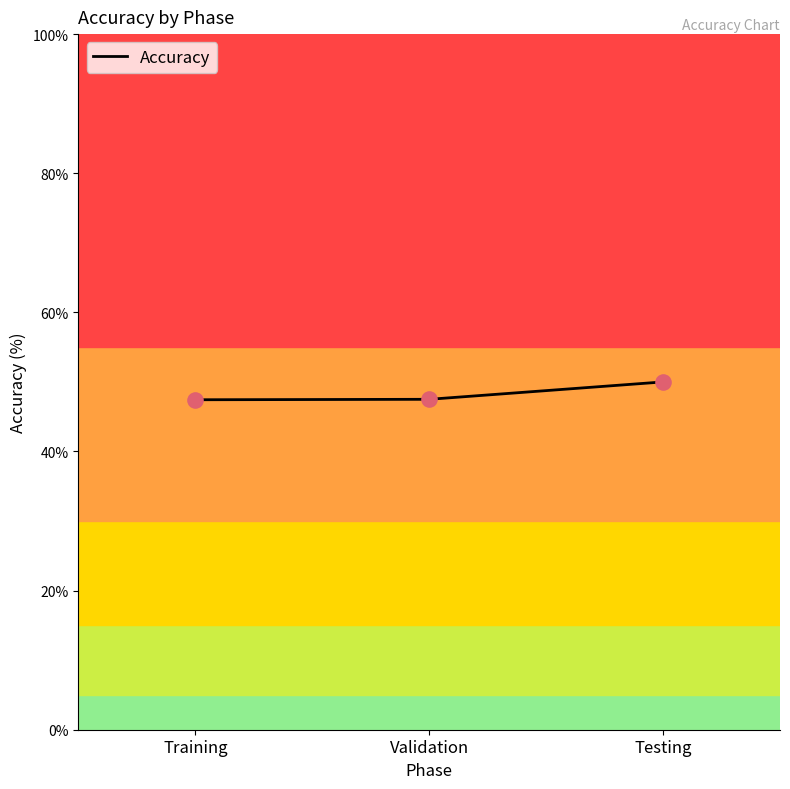

What is the change in value from Training to Testing?

+2.6